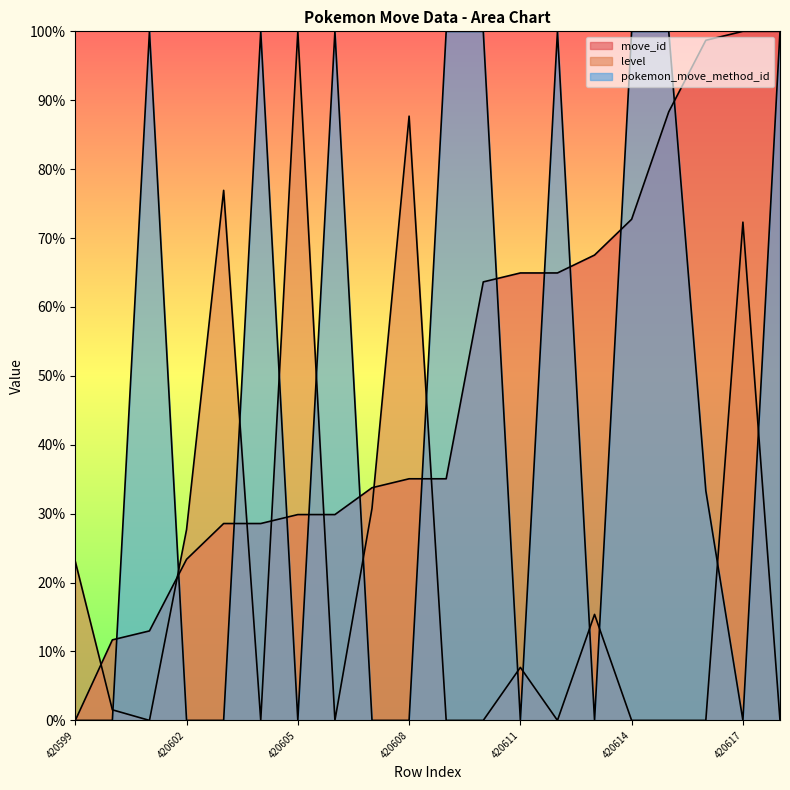

Which series changed the most between 420606 and 420607?

pokemon_move_method_id